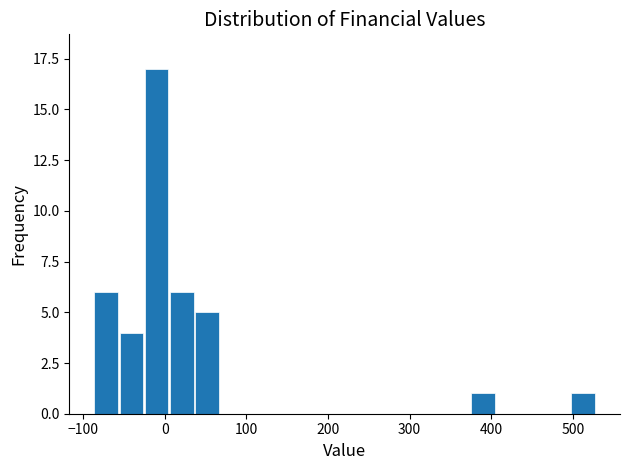

Read against the x-axis, roughly where is the centre of the tallest bar?

-10